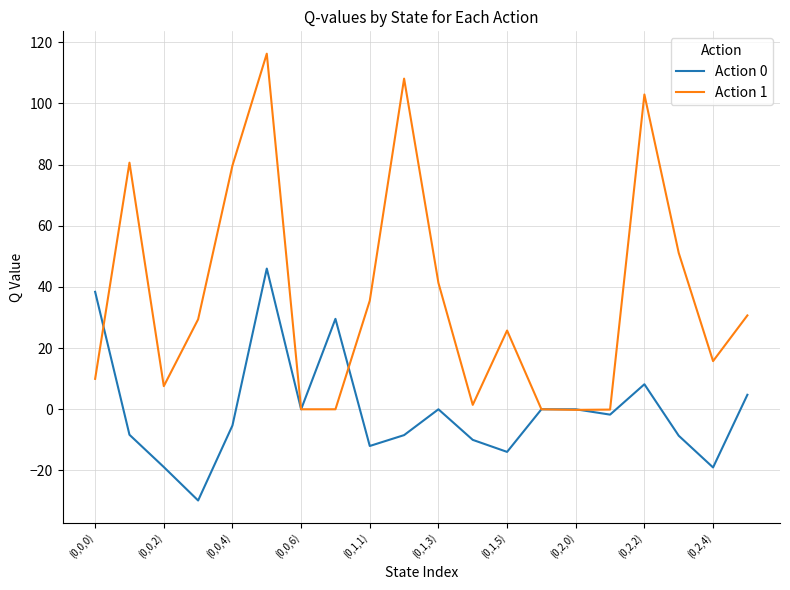

In Action 1, how many points are higher than both neighbors (excluding endpoints)?

5